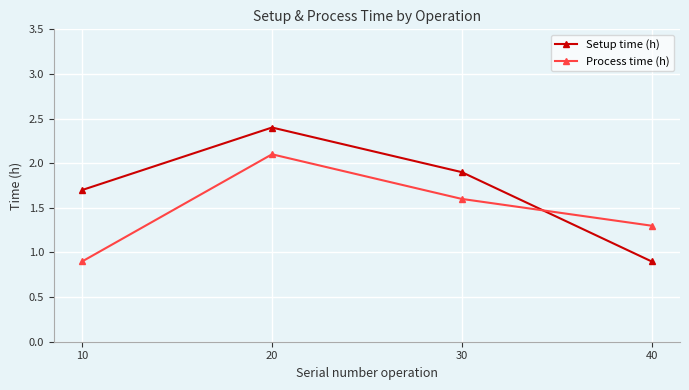

What is the sum of the Process time (h) values at 10 and 40?

2.2